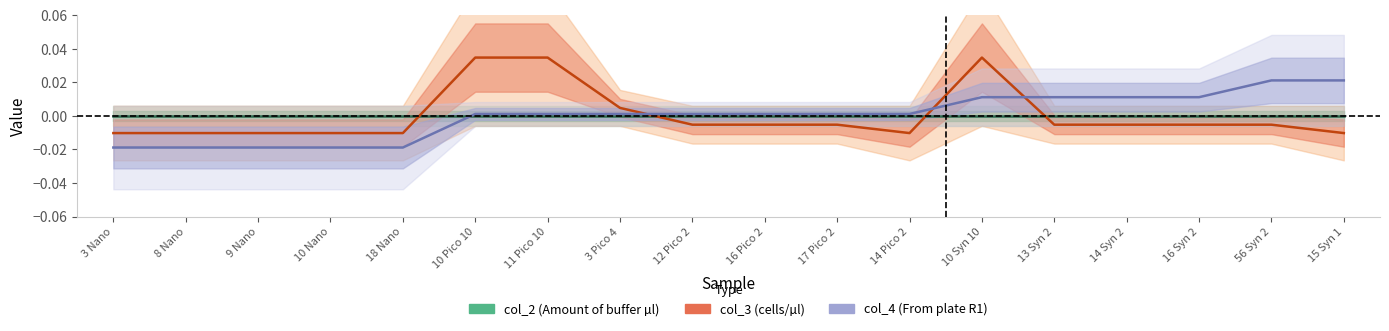

How many lines are shown in the chart?

3